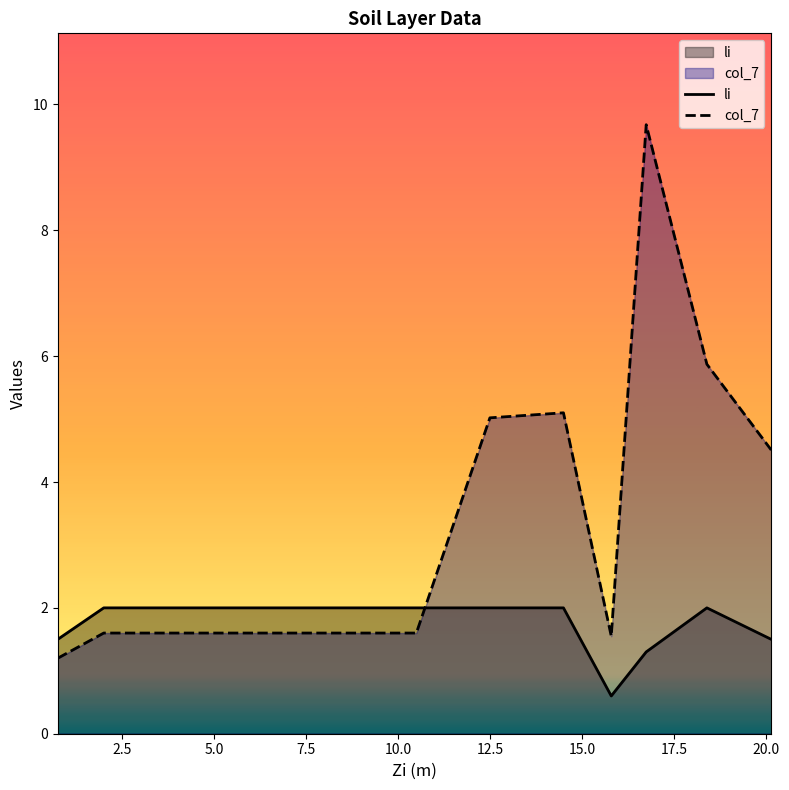

After their last crossing, which series has the higher values: col_7 or li?

col_7